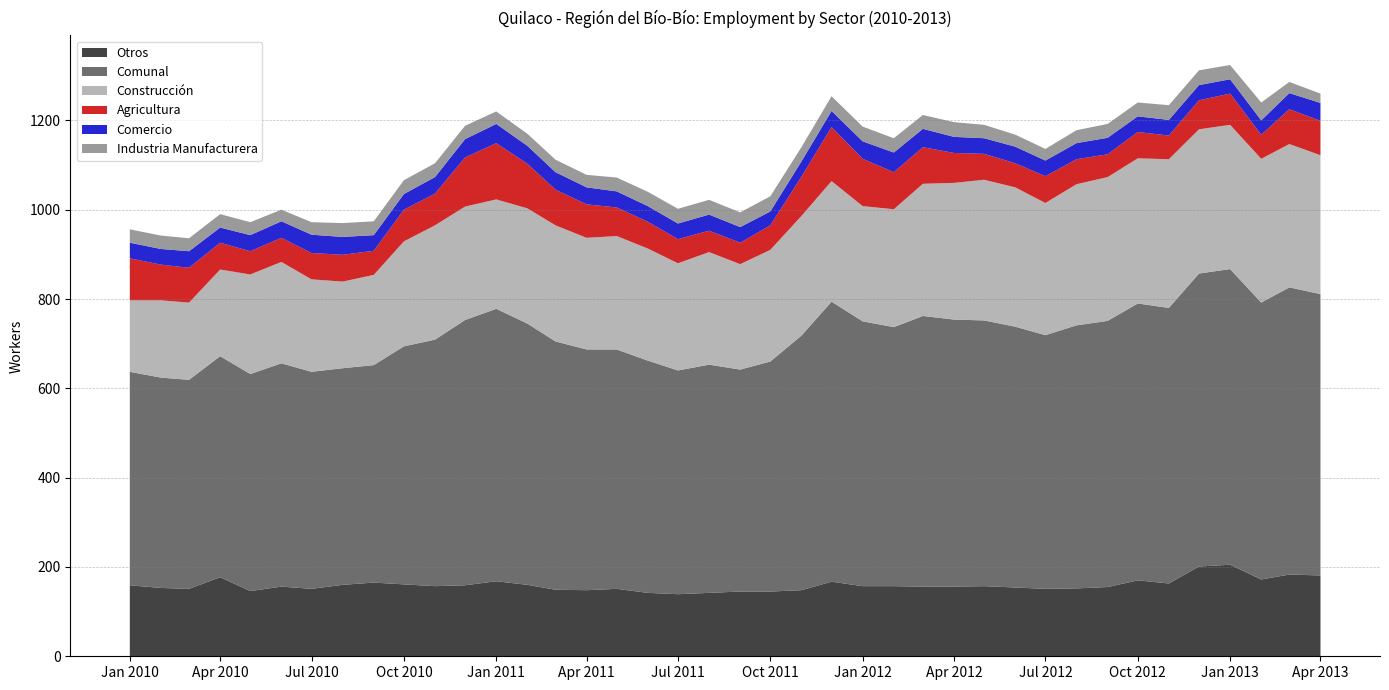

Reading right to left, transcribe all the data shown in this chart.

Comunal: 2013-04=630	2013-03=643	2013-02=620	2013-01=662	2012-12=656	2012-11=617	2012-10=620	2012-09=596	2012-08=589	2012-07=568	2012-06=584	2012-05=595	2012-04=598	2012-03=606	2012-02=580	2012-01=593	2011-12=627	2011-11=570	2011-10=515	2011-09=497	2011-08=511	2011-07=501	2011-06=520	2011-05=536	2011-04=539	2011-03=556	2011-02=585	2011-01=610	2010-12=594	2010-11=552	2010-10=533	2010-09=487	2010-08=485	2010-07=486	2010-06=500	2010-05=486	2010-04=495	2010-03=468	2010-02=471	2010-01=478
Construcción: 2013-04=311	2013-03=321	2013-02=322	2013-01=323	2012-12=323	2012-11=333	2012-10=325	2012-09=322	2012-08=316	2012-07=296	2012-06=312	2012-05=315	2012-04=306	2012-03=296	2012-02=264	2012-01=258	2011-12=270	2011-11=268	2011-10=250	2011-09=236	2011-08=252	2011-07=240	2011-06=251	2011-05=254	2011-04=250	2011-03=260	2011-02=258	2011-01=245	2010-12=254	2010-11=256	2010-10=235	2010-09=202	2010-08=194	2010-07=207	2010-06=227	2010-05=223	2010-04=194	2010-03=173	2010-02=173	2010-01=160
Otros: 2013-04=181	2013-03=183	2013-02=172	2013-01=205	2012-12=201	2012-11=163	2012-10=170	2012-09=155	2012-08=152	2012-07=151	2012-06=154	2012-05=157	2012-04=156	2012-03=156	2012-02=157	2012-01=157	2011-12=167	2011-11=148	2011-10=145	2011-09=145	2011-08=142	2011-07=139	2011-06=142	2011-05=151	2011-04=148	2011-03=149	2011-02=160	2011-01=168	2010-12=159	2010-11=157	2010-10=161	2010-09=165	2010-08=160	2010-07=151	2010-06=156	2010-05=146	2010-04=177	2010-03=151	2010-02=153	2010-01=159
Agricultura: 2013-04=77	2013-03=78	2013-02=54	2013-01=70	2012-12=65	2012-11=53	2012-10=59	2012-09=51	2012-08=56	2012-07=60	2012-06=54	2012-05=58	2012-04=67	2012-03=82	2012-02=83	2012-01=106	2011-12=121	2011-11=88	2011-10=55	2011-09=48	2011-08=48	2011-07=54	2011-06=60	2011-05=64	2011-04=75	2011-03=80	2011-02=100	2011-01=126	2010-12=110	2010-11=71	2010-10=71	2010-09=54	2010-08=60	2010-07=59	2010-06=54	2010-05=52	2010-04=60	2010-03=78	2010-02=80	2010-01=94
Comercio: 2013-04=40	2013-03=36	2013-02=32	2013-01=32	2012-12=34	2012-11=35	2012-10=35	2012-09=37	2012-08=36	2012-07=35	2012-06=37	2012-05=35	2012-04=36	2012-03=41	2012-02=44	2012-01=39	2011-12=36	2011-11=34	2011-10=31	2011-09=35	2011-08=36	2011-07=35	2011-06=35	2011-05=36	2011-04=38	2011-03=39	2011-02=40	2011-01=43	2010-12=41	2010-11=37	2010-10=35	2010-09=35	2010-08=40	2010-07=41	2010-06=37	2010-05=36	2010-04=34	2010-03=37	2010-02=35	2010-01=35
Industria Manufacturera: 2013-04=21	2013-03=25	2013-02=40	2013-01=32	2012-12=33	2012-11=33	2012-10=31	2012-09=31	2012-08=29	2012-07=26	2012-06=27	2012-05=30	2012-04=33	2012-03=31	2012-02=32	2012-01=33	2011-12=33	2011-11=32	2011-10=34	2011-09=33	2011-08=33	2011-07=33	2011-06=32	2011-05=31	2011-04=28	2011-03=28	2011-02=27	2011-01=28	2010-12=30	2010-11=31	2010-10=31	2010-09=31	2010-08=31	2010-07=28	2010-06=26	2010-05=29	2010-04=30	2010-03=29	2010-02=30	2010-01=30